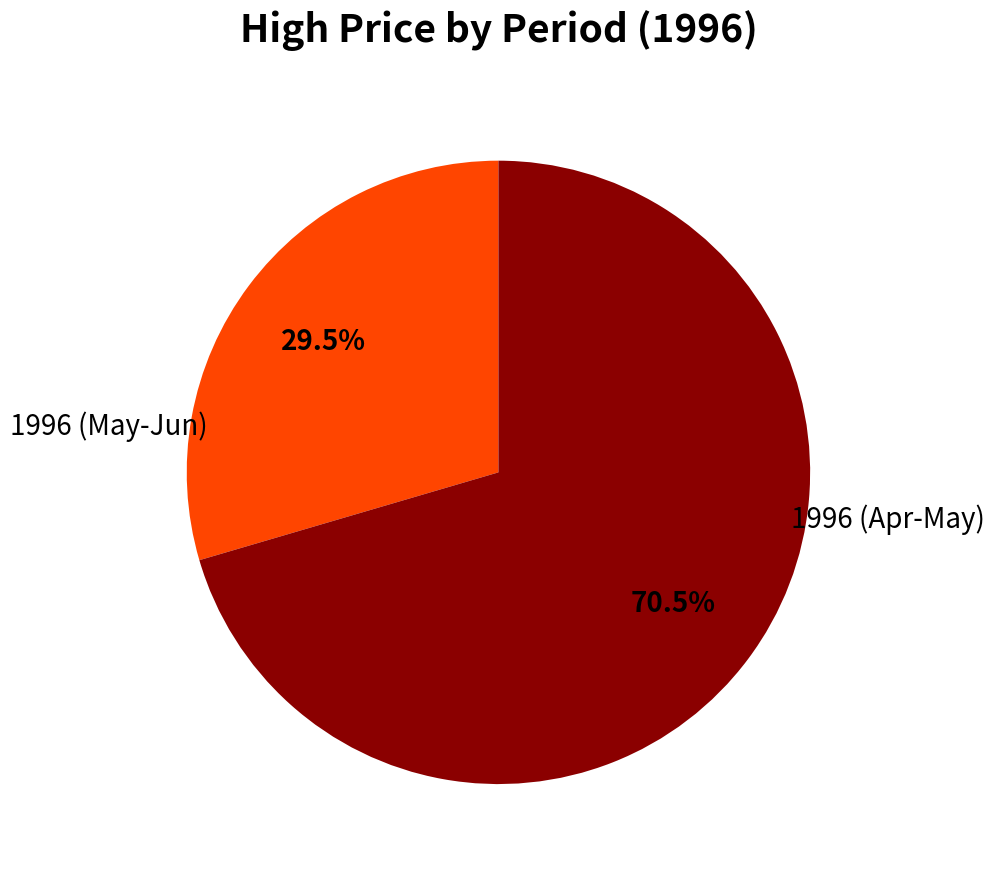

Is there a majority slice in this chart?

Yes